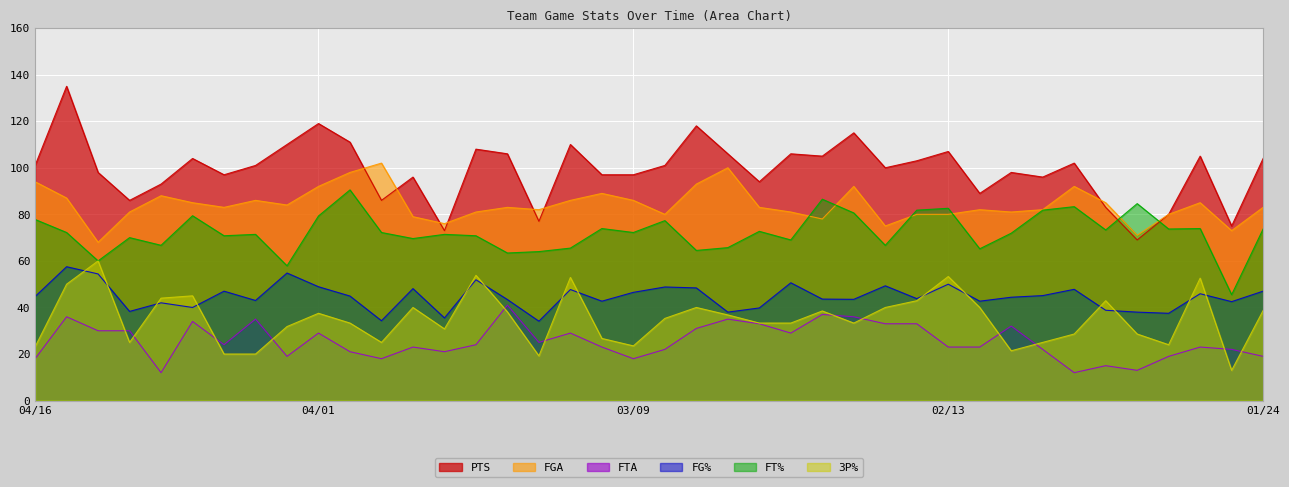

True or false: PTS and FG% cross at least once.

False